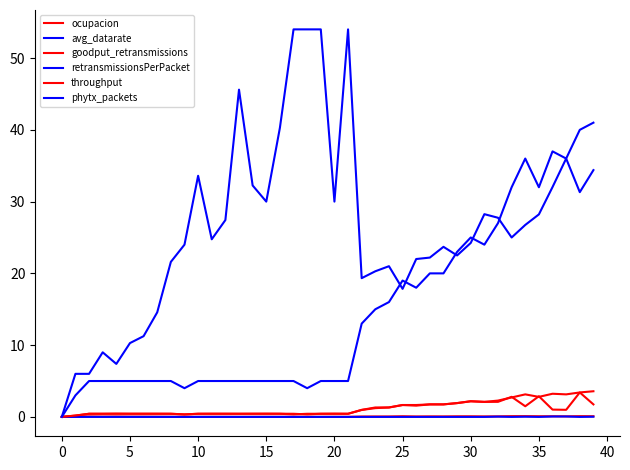

What is the maximum value shown in the chart?

54.0